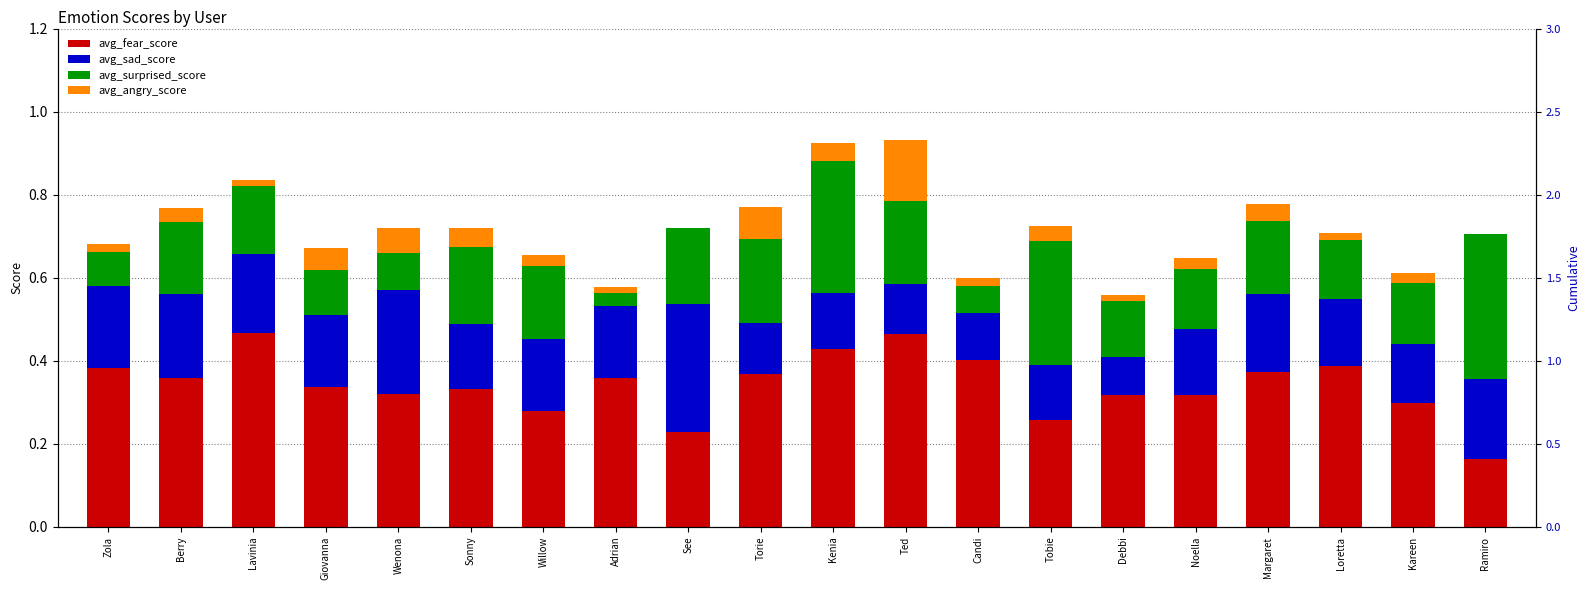

Reading left to right, transcribe all the data shown in this chart.

avg_fear_score: 0.4	0.4	0.5	0.3	0.3	0.3	0.3	0.4	0.2	0.4	0.4	0.5	0.4	0.3	0.3	0.3	0.4	0.4	0.3	0.2
avg_sad_score: 0.2	0.2	0.2	0.2	0.2	0.2	0.2	0.2	0.3	0.1	0.1	0.1	0.1	0.1	0.1	0.2	0.2	0.2	0.1	0.2
avg_surprised_score: 0.1	0.2	0.2	0.1	0.1	0.2	0.2	0.0	0.2	0.2	0.3	0.2	0.1	0.3	0.1	0.1	0.2	0.1	0.1	0.3
avg_angry_score: 0.0	0.0	0.0	0.1	0.1	0.0	0.0	0.0	0.0	0.1	0.0	0.1	0.0	0.0	0.0	0.0	0.0	0.0	0.0	0.0